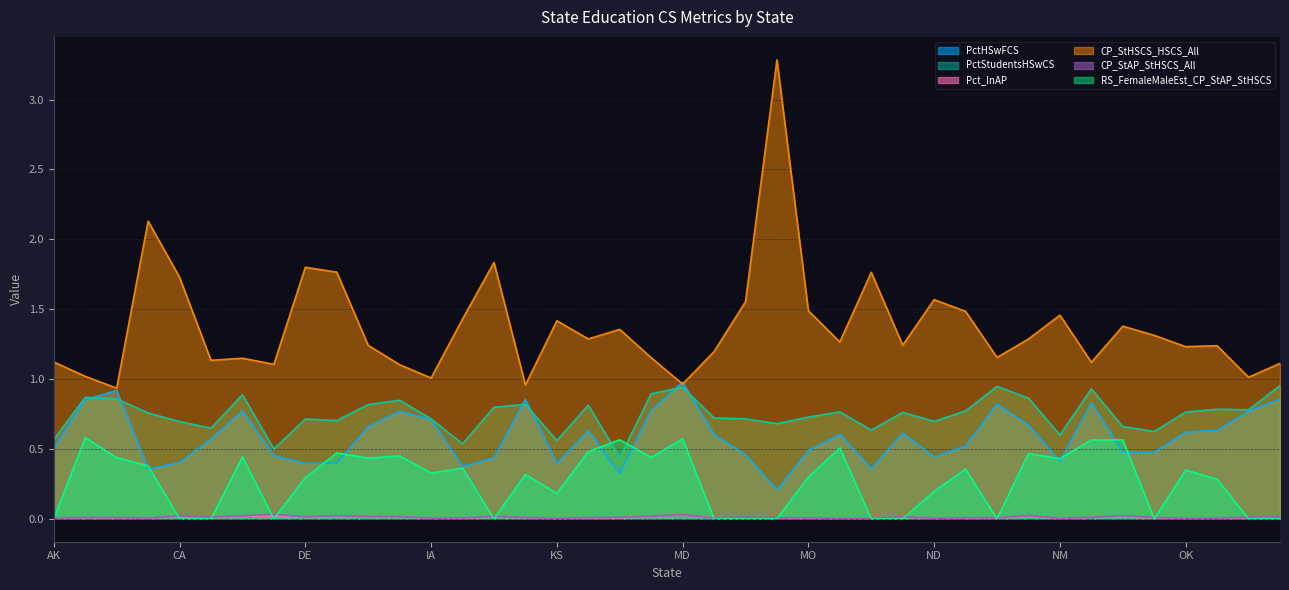

What is the sum of all CP_StAP_StHSCS_All values?

0.5